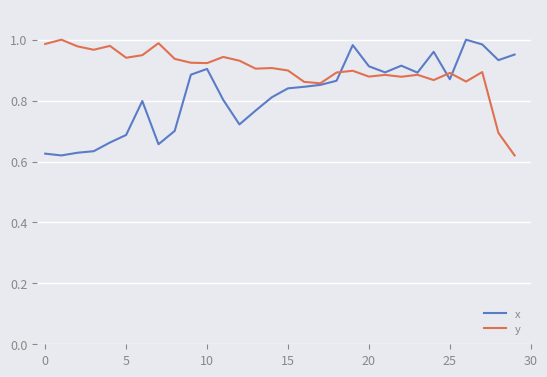

Which series has the largest total across all categories?

y